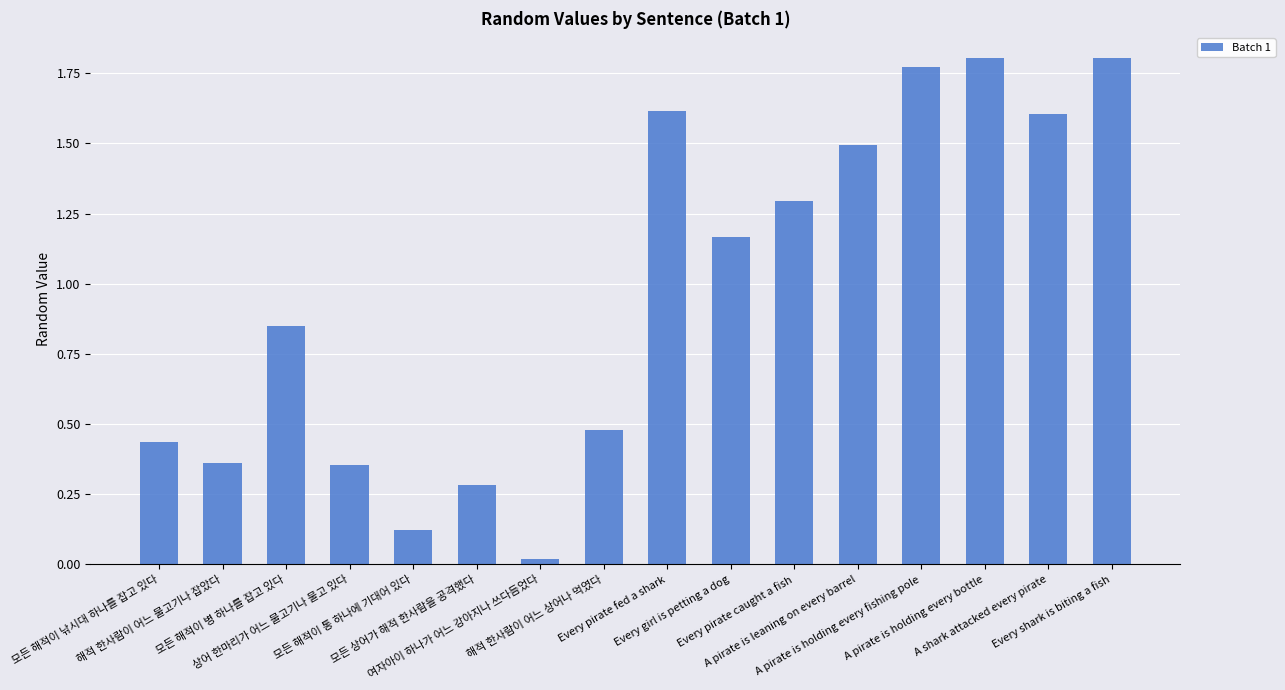

What position from the right is 해적 한사람이 어느 상어나 먹였다?

9